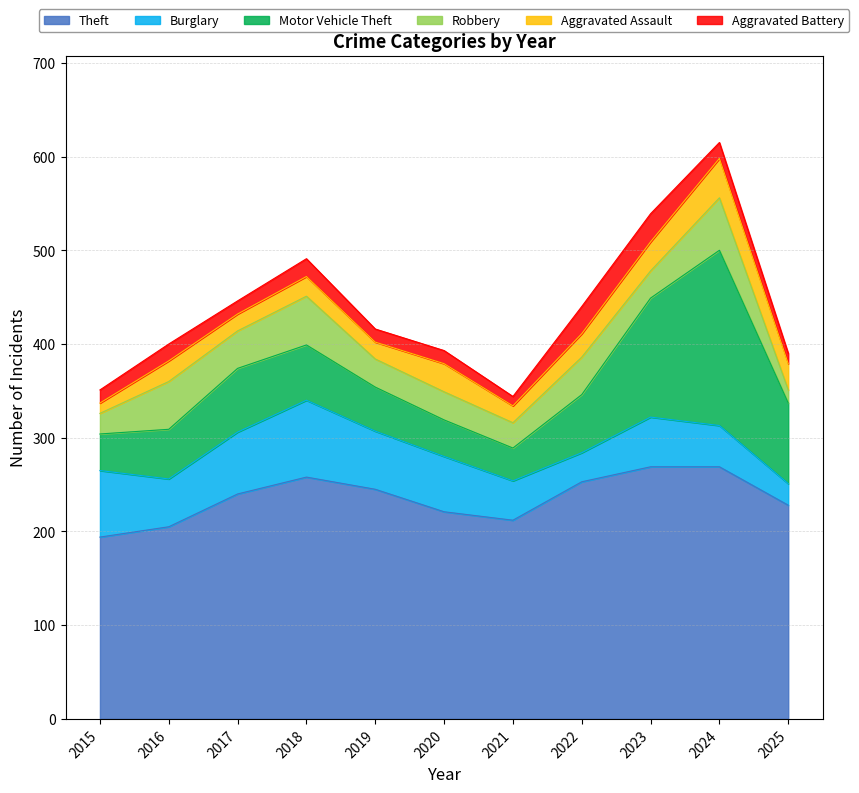

What is the minimum value for Theft?

194